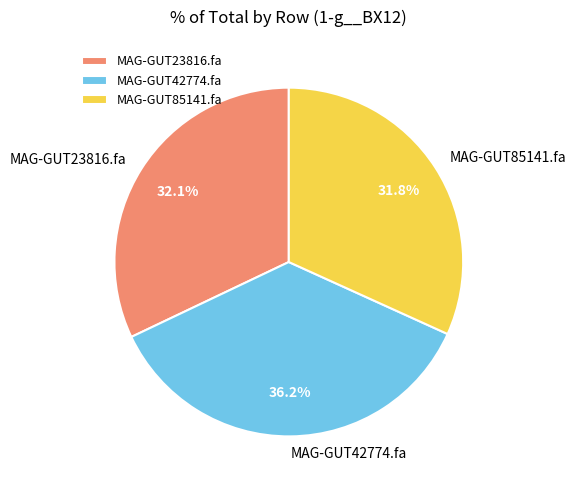

What is the largest slice in the pie chart?

MAG-GUT42774.fa